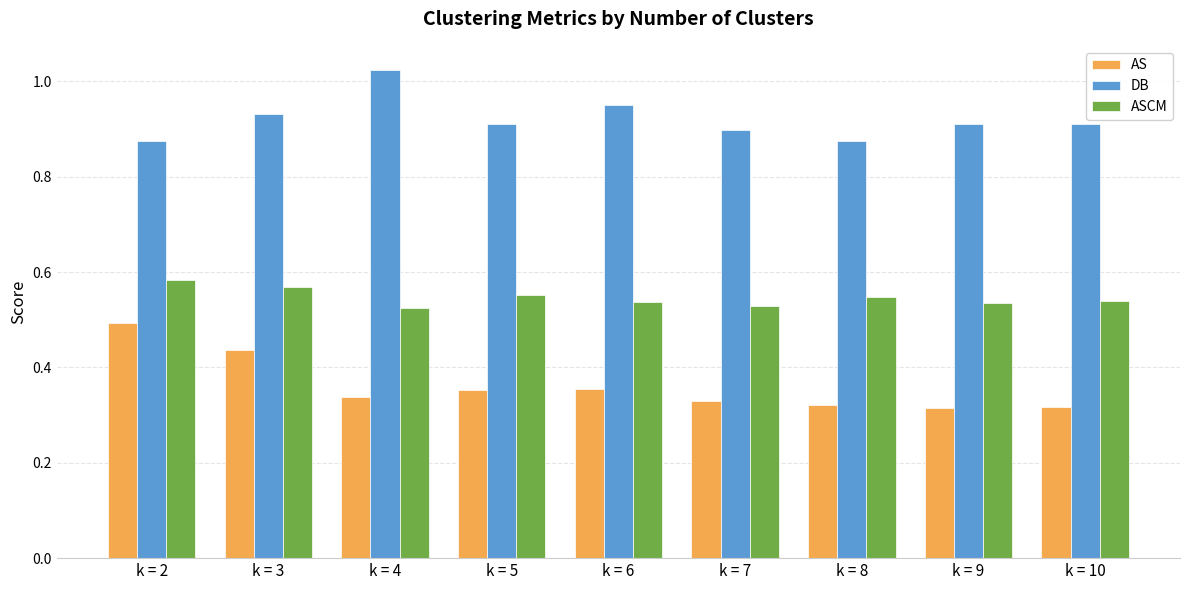

How many bars are there in total?

27